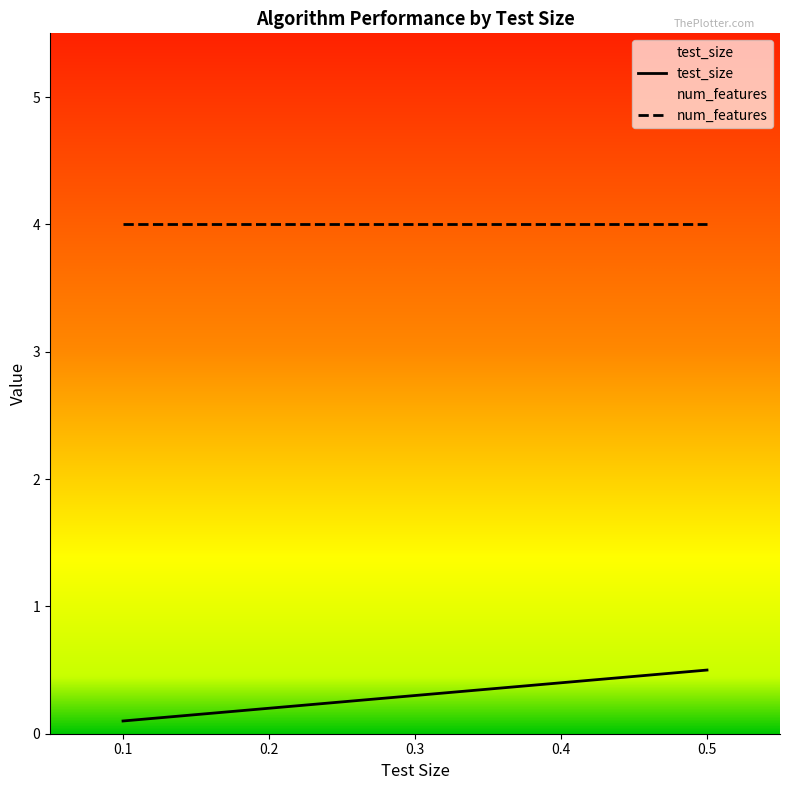

True or false: there are more than 1 points higher than both neighbors.

False